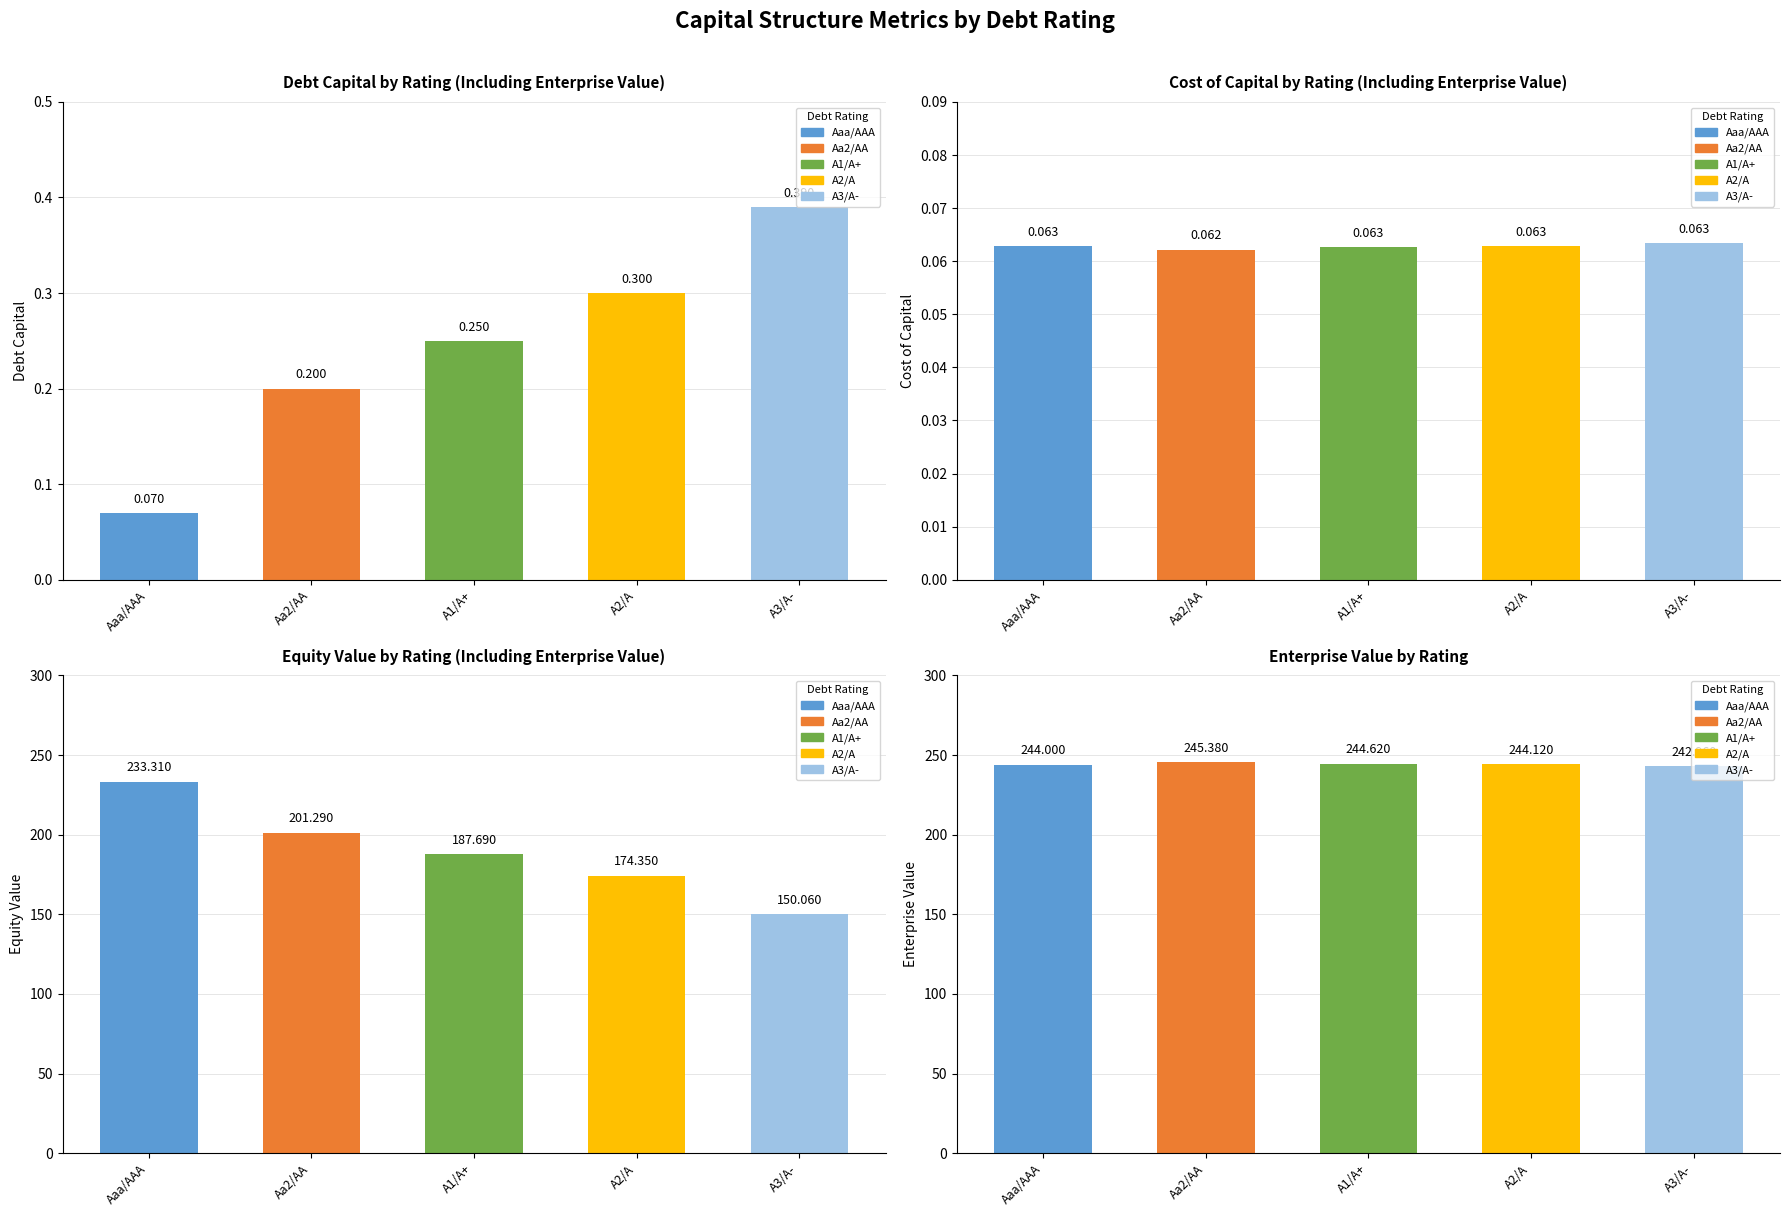

Count the Cost Capital values in the range 0 to 1.

5